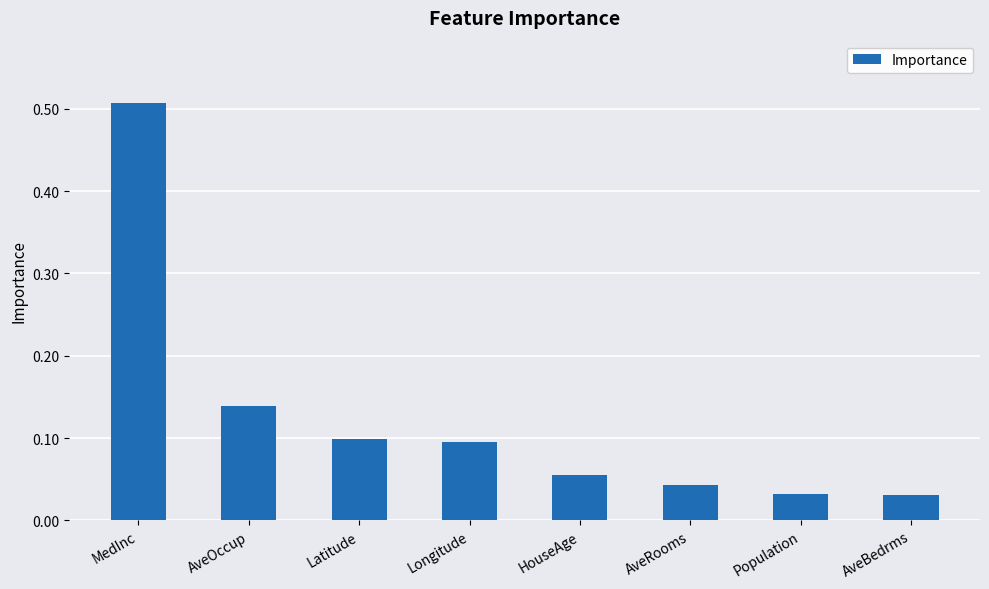

What is the sum of all values?

1.0